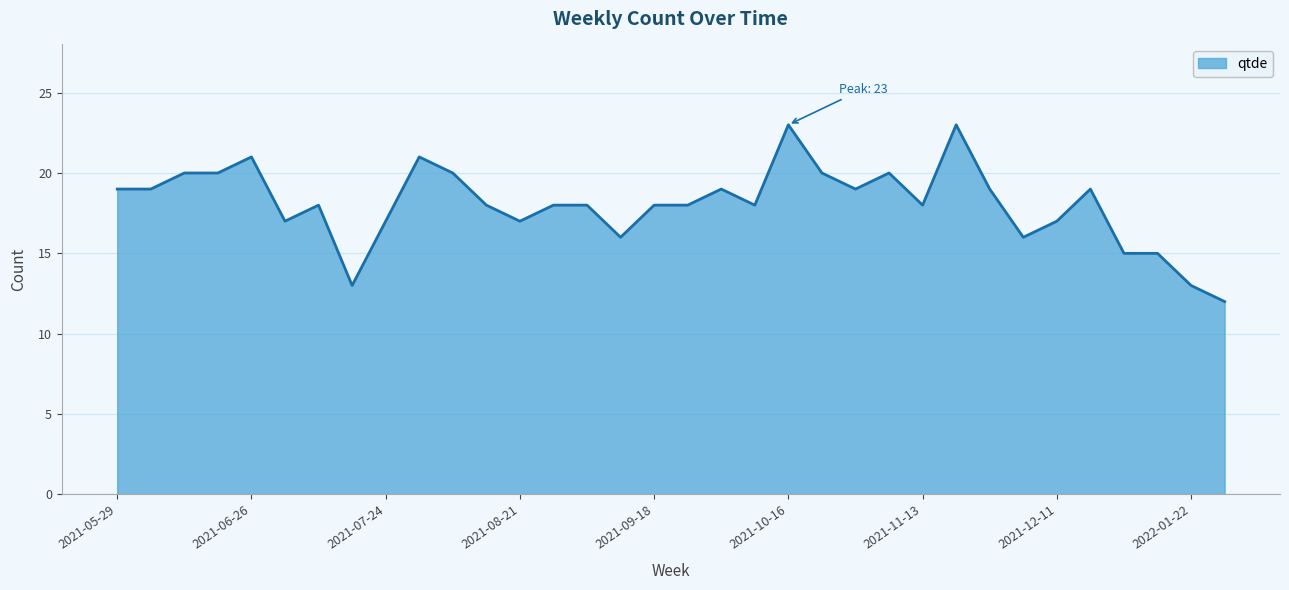

What is the difference between the maximum and minimum values?

11